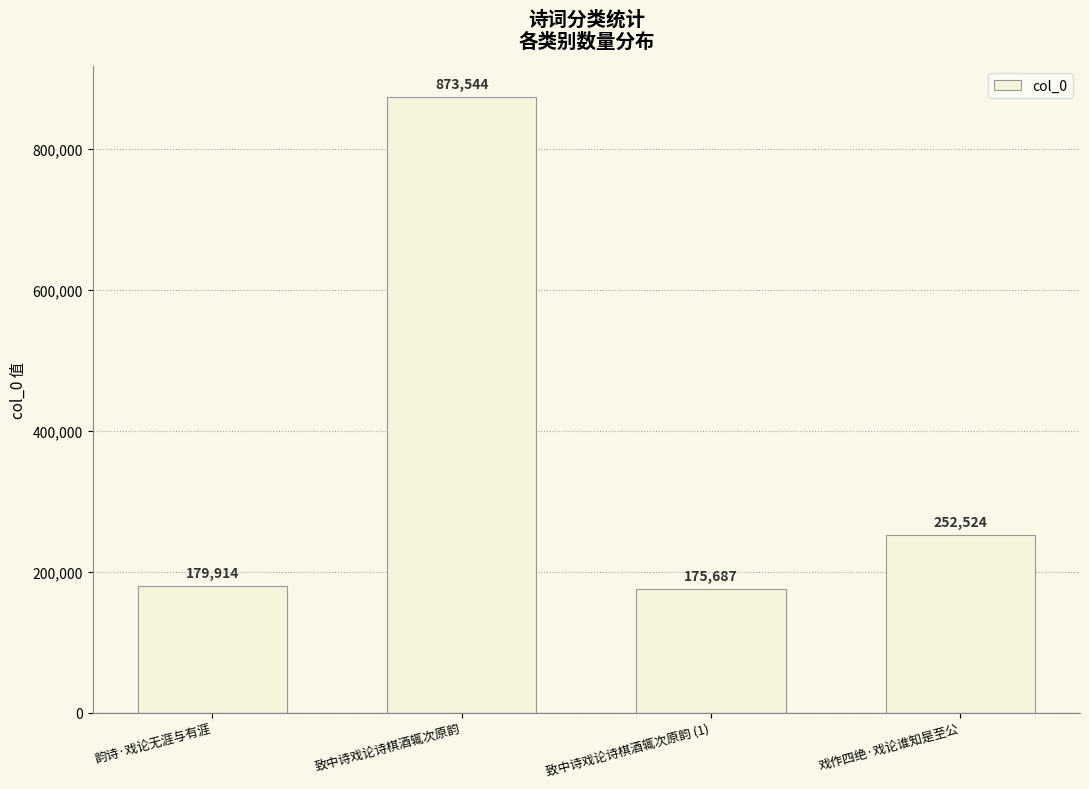

Between 韵诗·戏论无涯与有涯 and 致中诗戏论诗棋酒辄次原韵 (1), which is larger?

韵诗·戏论无涯与有涯